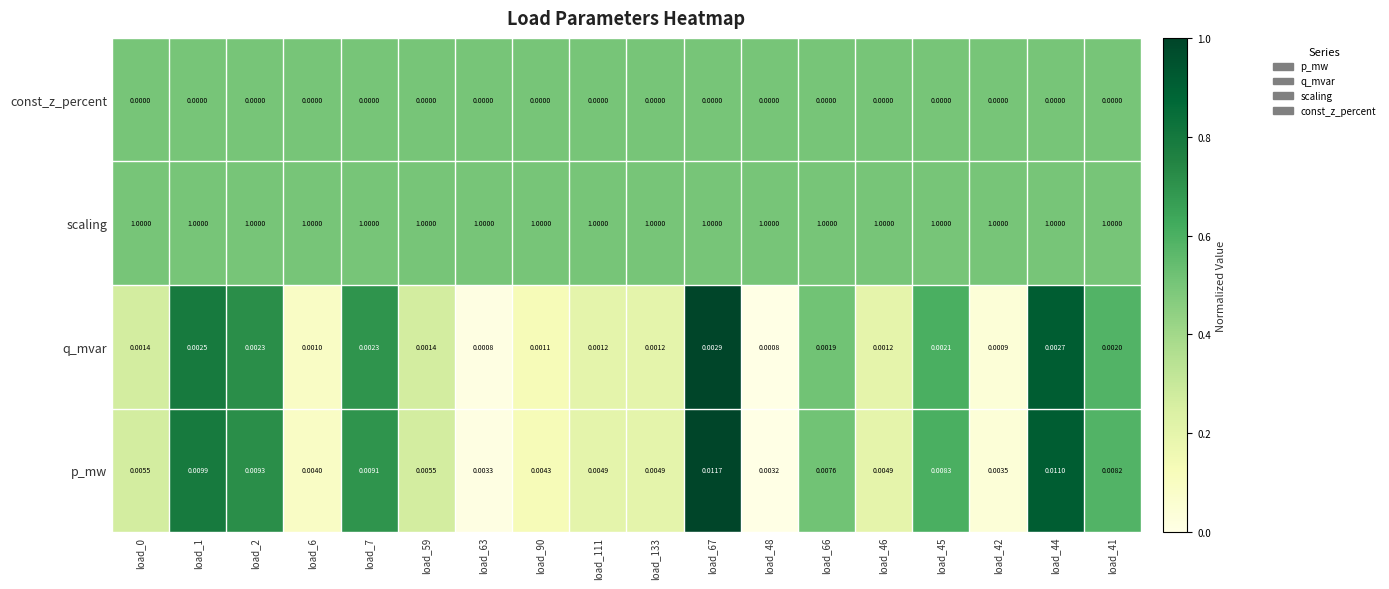

What is the greatest value displayed?

1.0